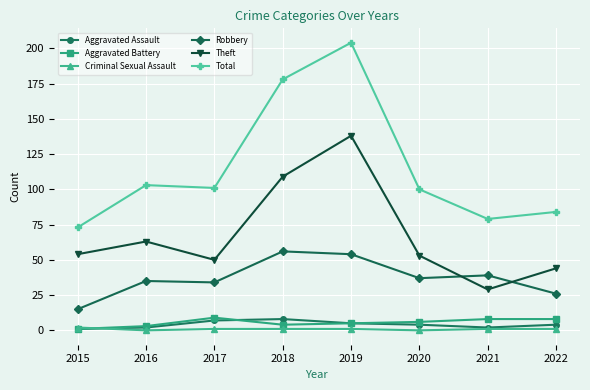

Does the chart display data point markers on the line(s)?

Yes